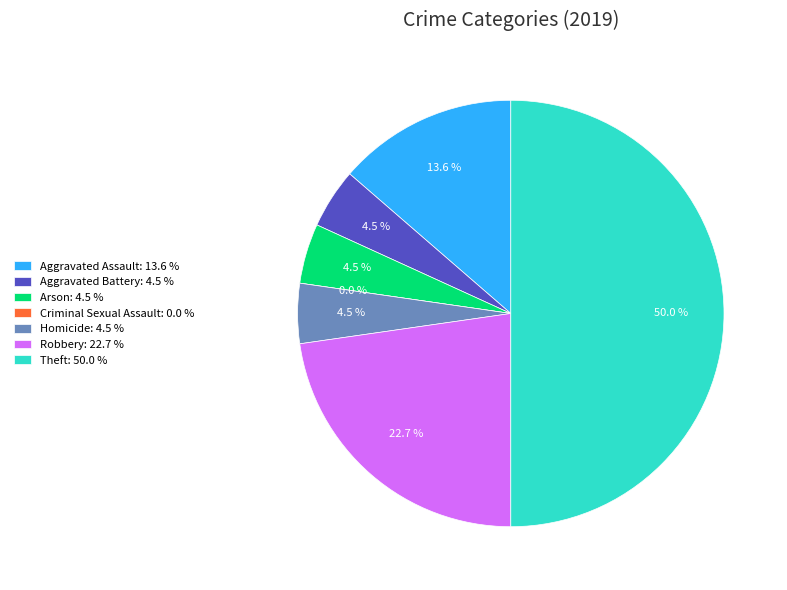

Which slice is the largest?

Theft